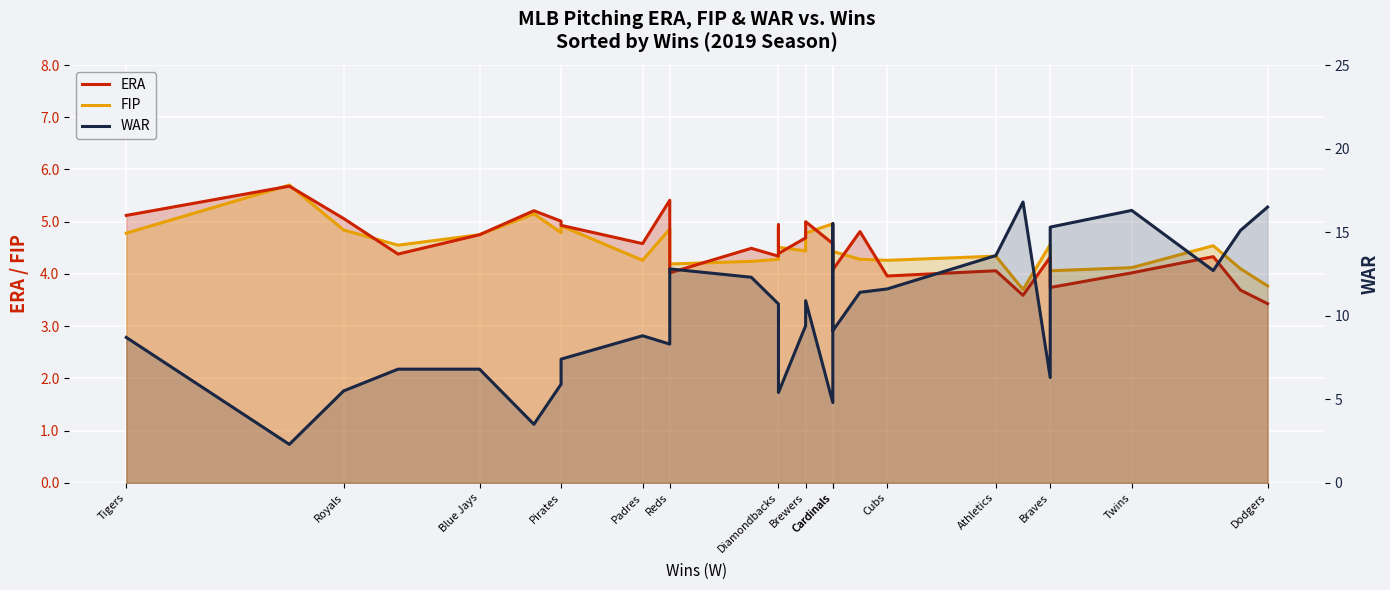

Between which two adjacent categories do ERA and FIP first intersect?

Tigers and Royals